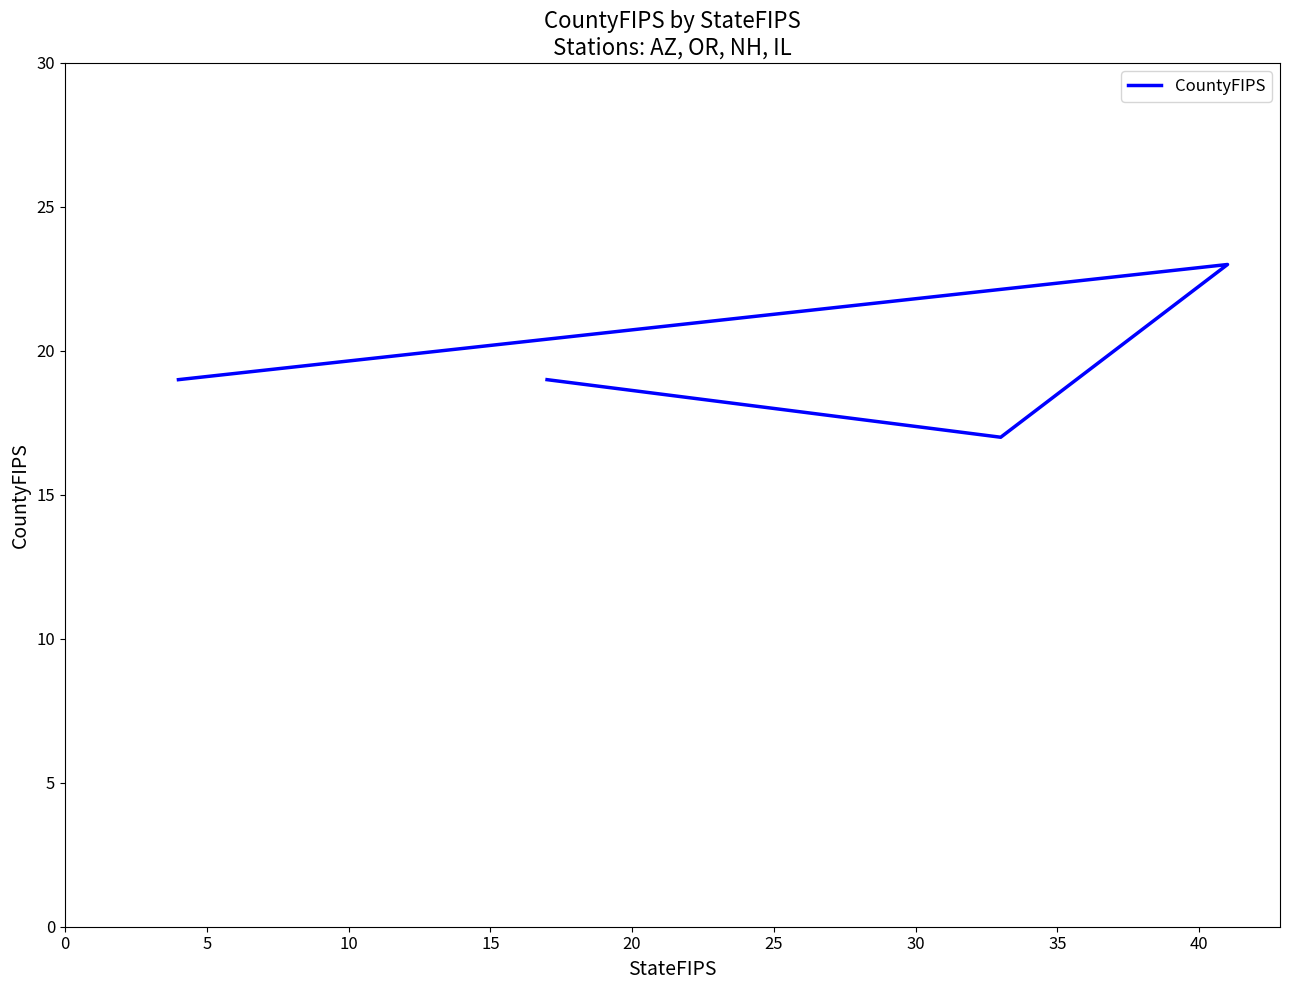

Is this an area chart (filled region under the line)?

No